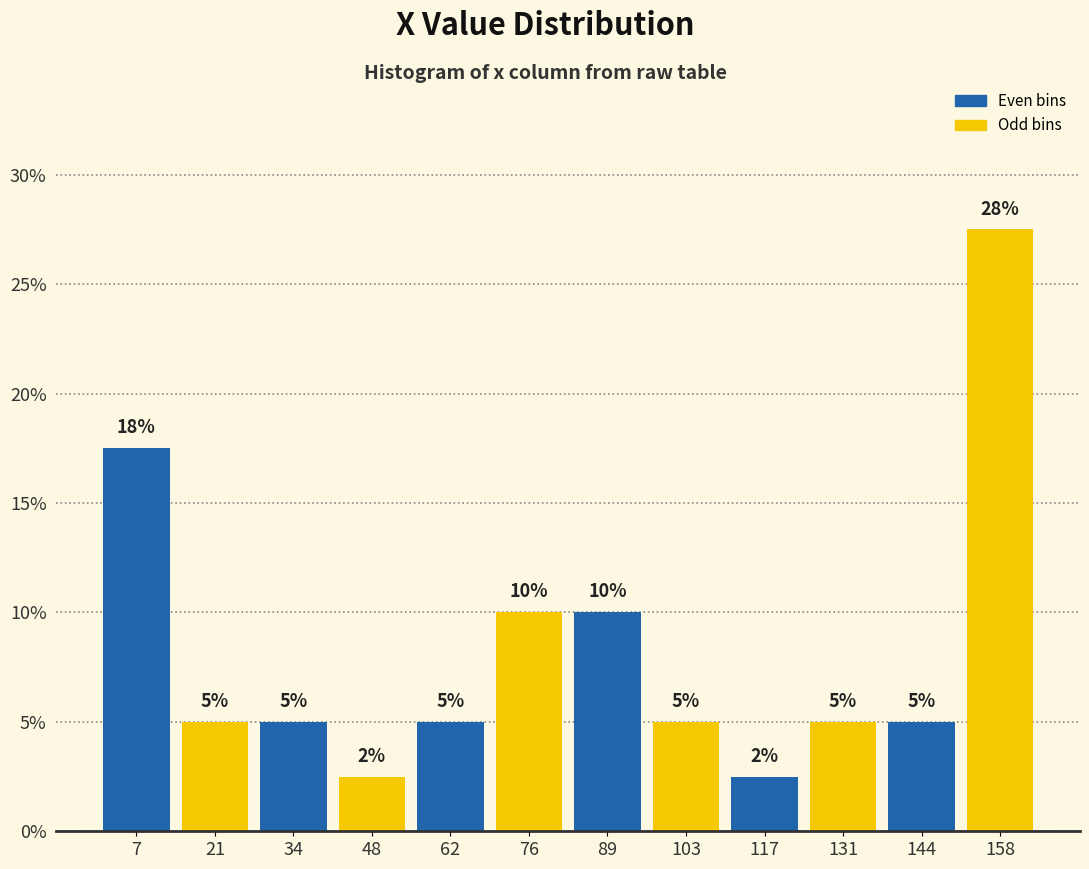

Over which range of the x-axis is the bar tallest?

152 to 166